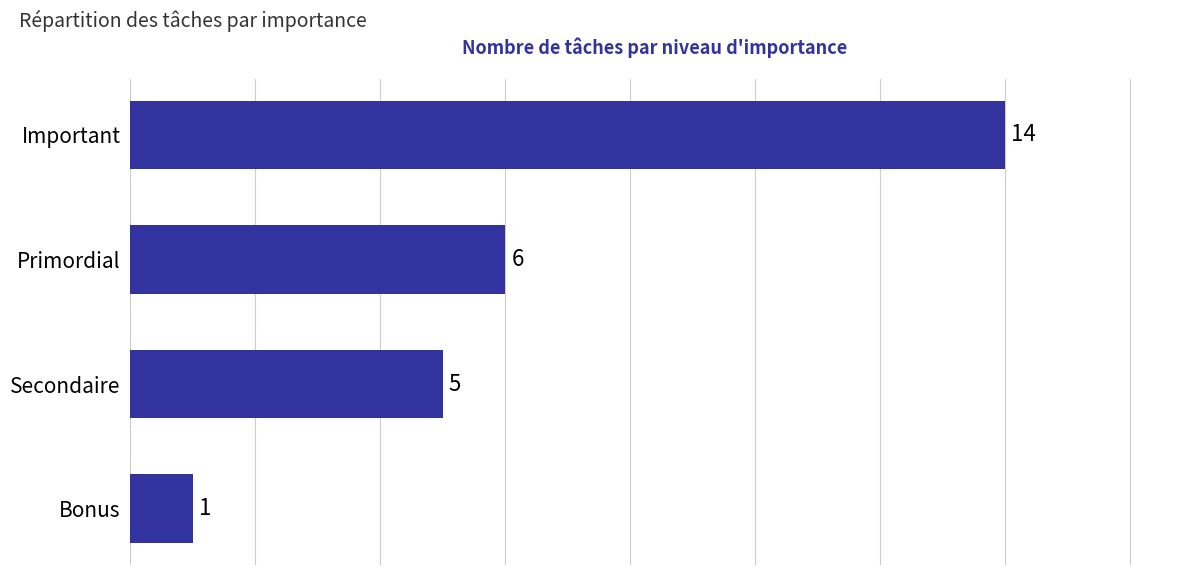

Approximately how many times larger is the value at Secondaire compared to Bonus?

5.0